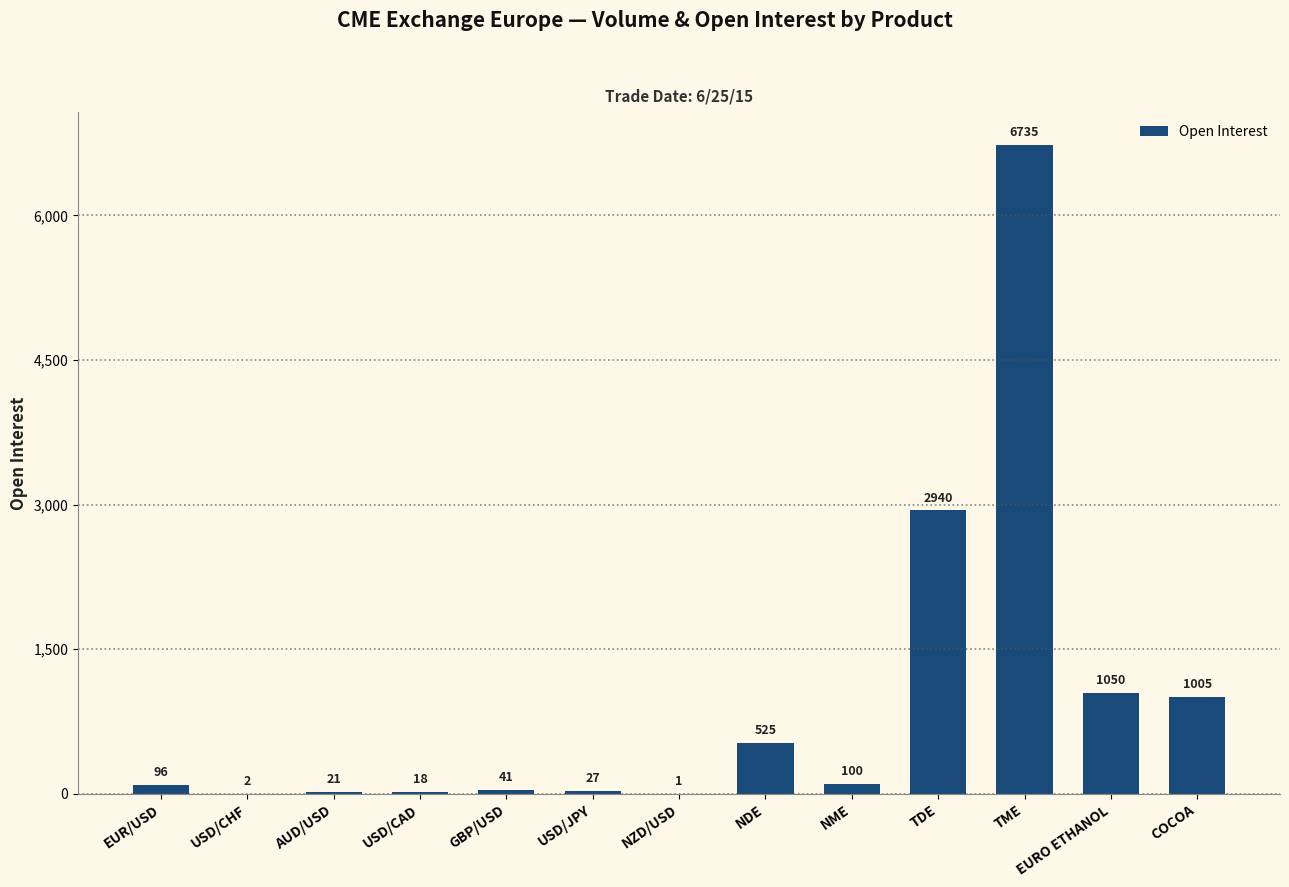

What is the average value?

966